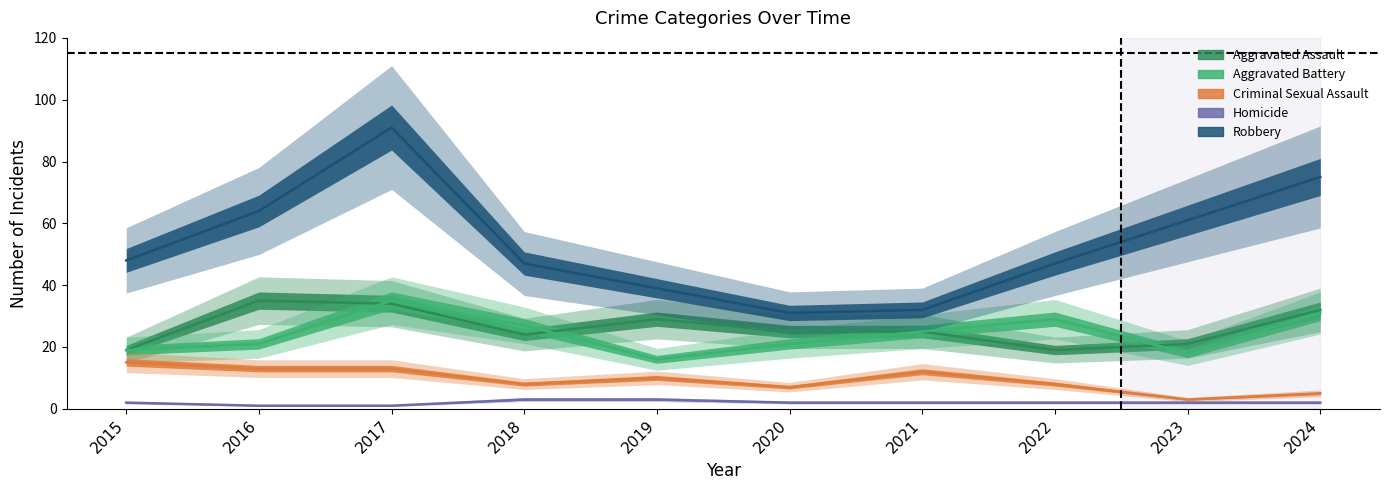

What is the average value of the Criminal Sexual Assault series?

9